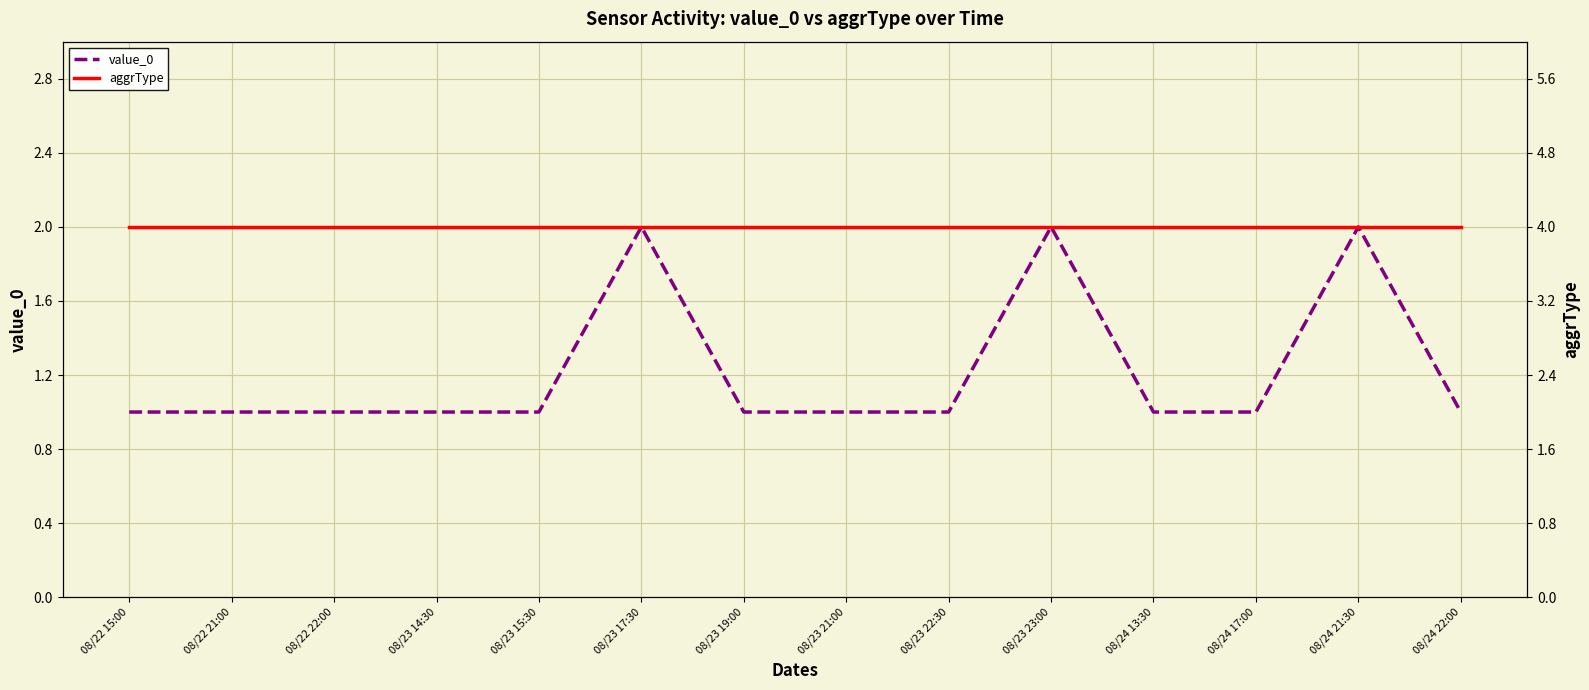

What is the difference between the second highest and minimum values in the value_0 series?

1